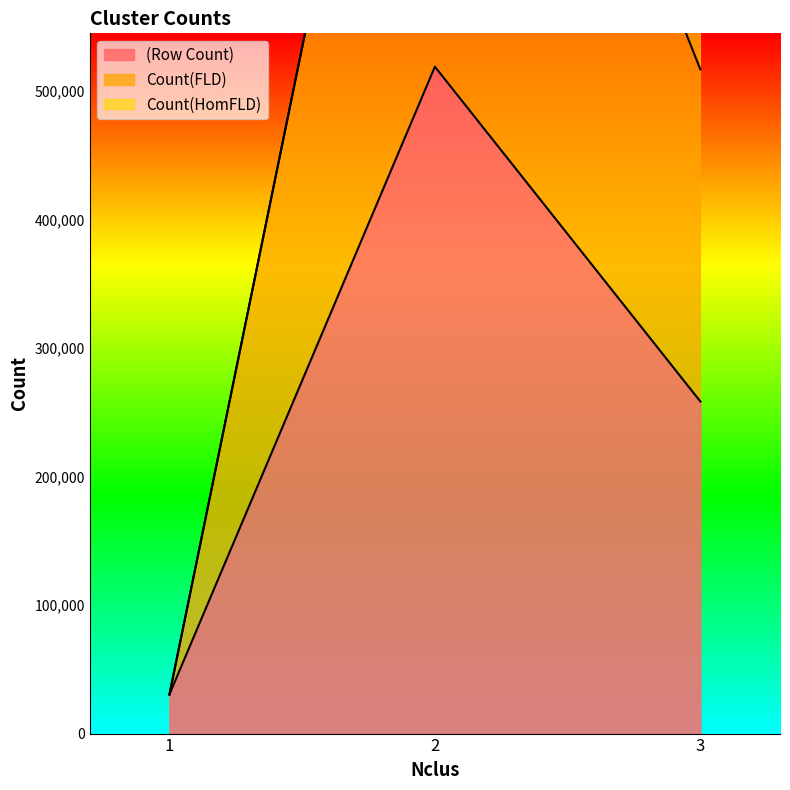

The value of Count(FLD) at 3 is 517032. True or false?

True